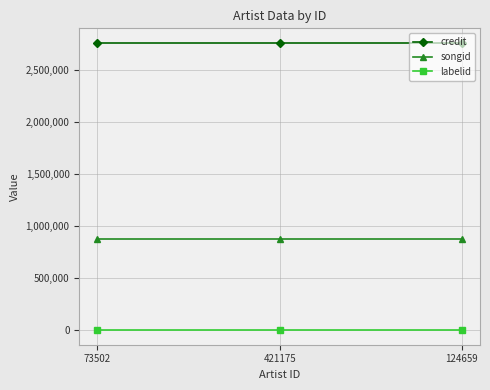

List the series in order of their overall mean, highest first.

credit, songid, labelid